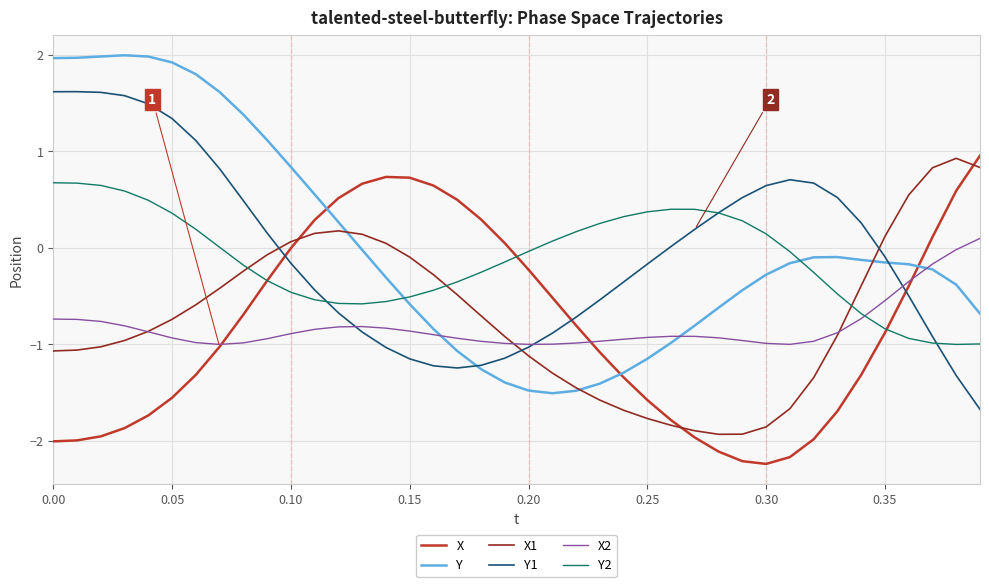

Which series ends up on top after the final intersection of X and Y1?

X